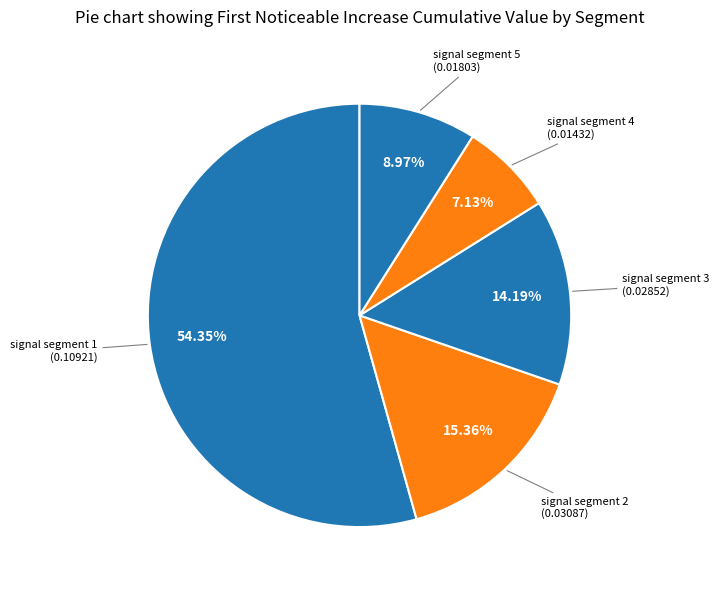

To the nearest percent, what is the difference between the largest and smallest slice percentages?

47%